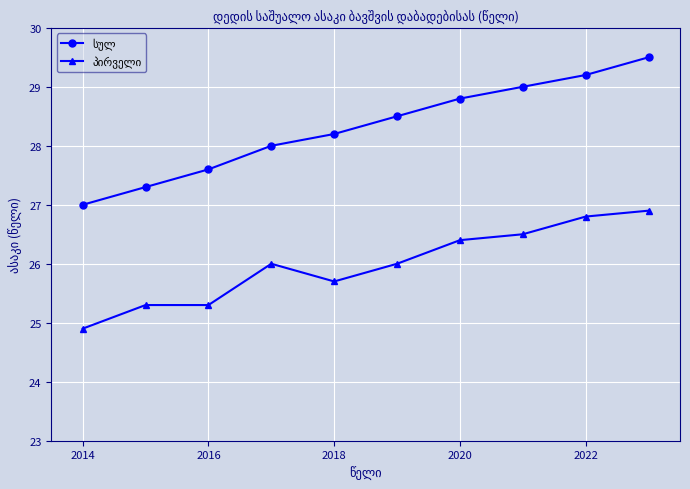

What is the greatest value displayed?

29.5